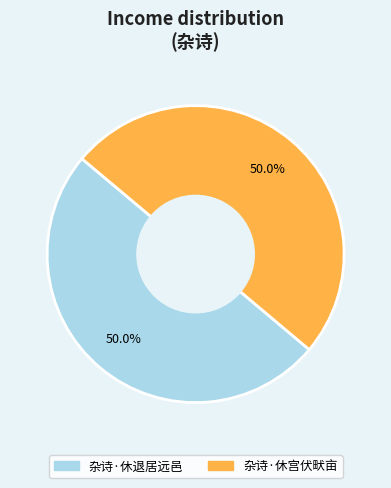

What percentage is the 杂诗·休退居远邑 slice, to the nearest percent?

50%